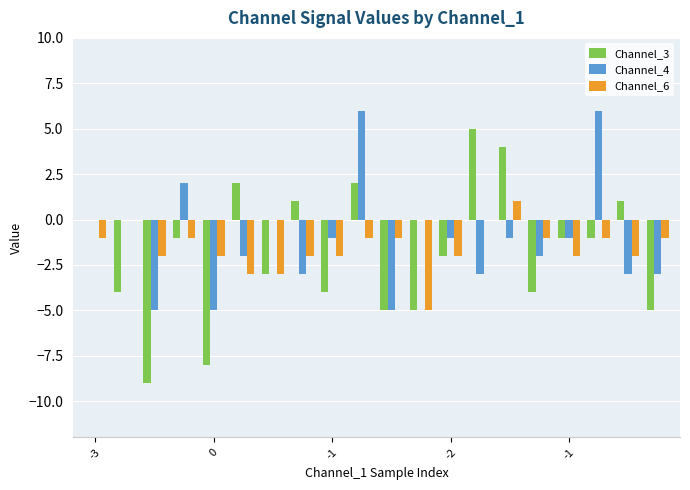

How many groups of bars are there?

20